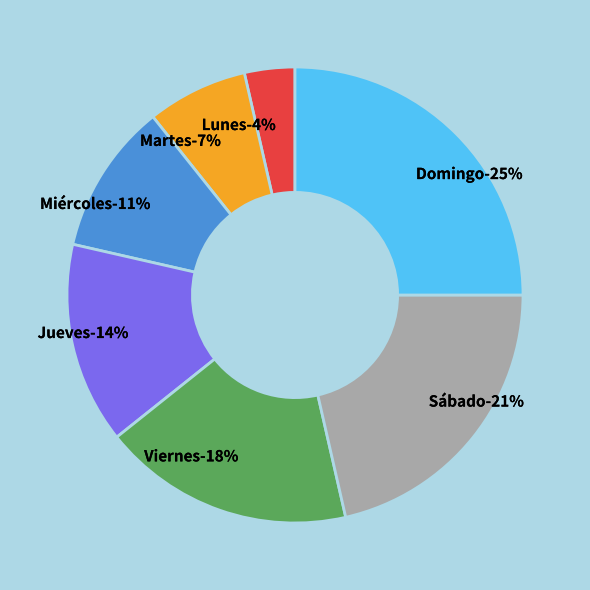

Count the number of slices in the pie.

7